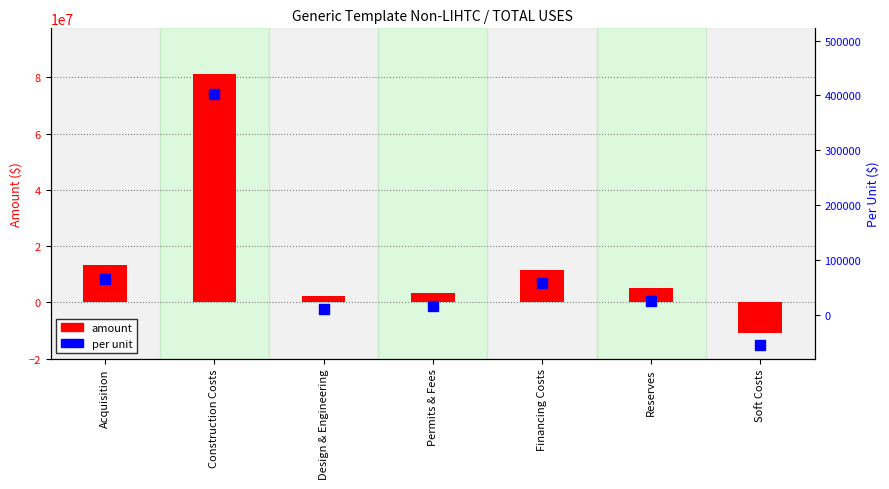

How many groups of bars are there?

7